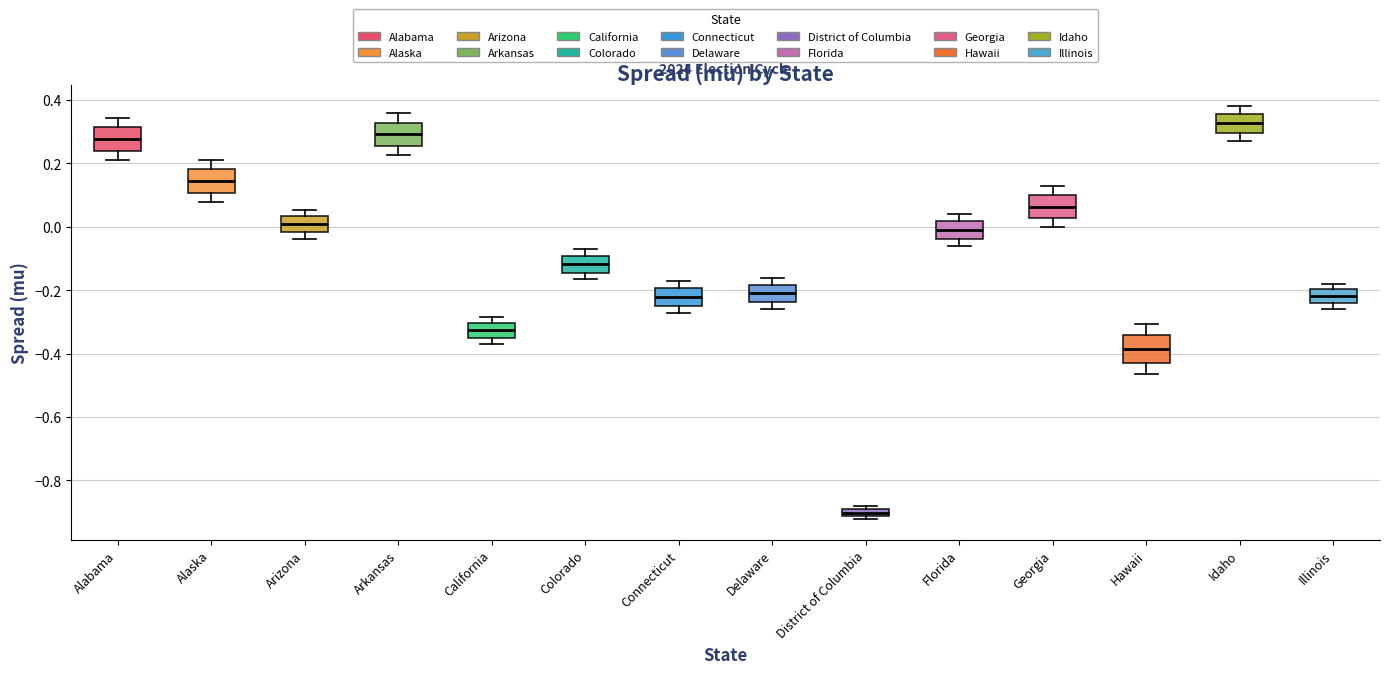

Where does the median line of the box for Idaho sit on the y-axis? The values are not printed on the chart, so give them approximately, as read against the axis.

0.32